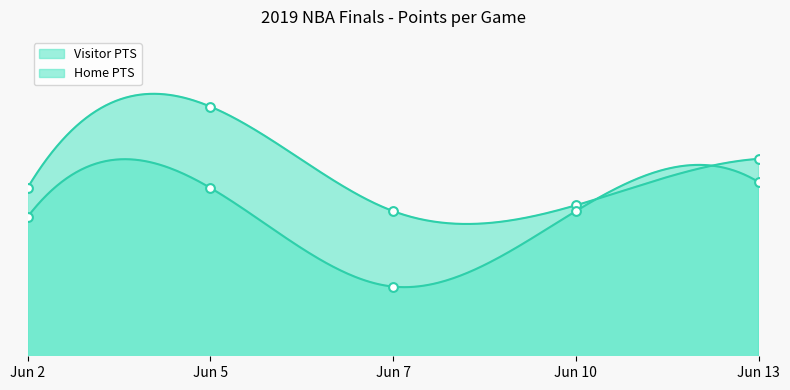

What are all the series names shown in the legend?

Visitor PTS, Home PTS